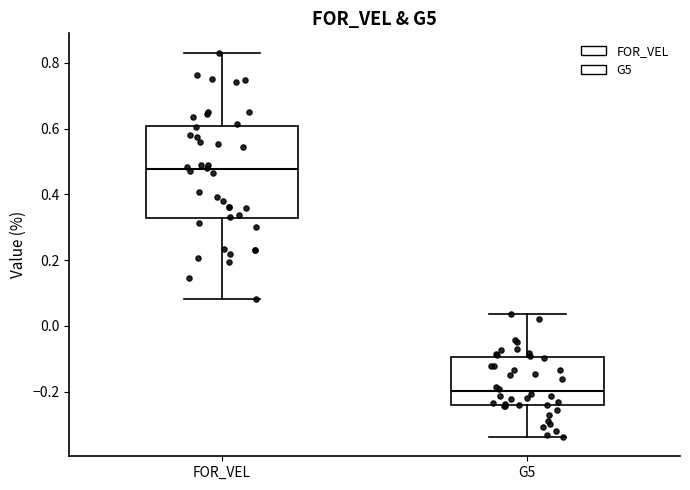

Where does the lower whisker of the box for FOR_VEL end on the y-axis? The values are not printed on the chart, so give them approximately, as read against the axis.

0.08